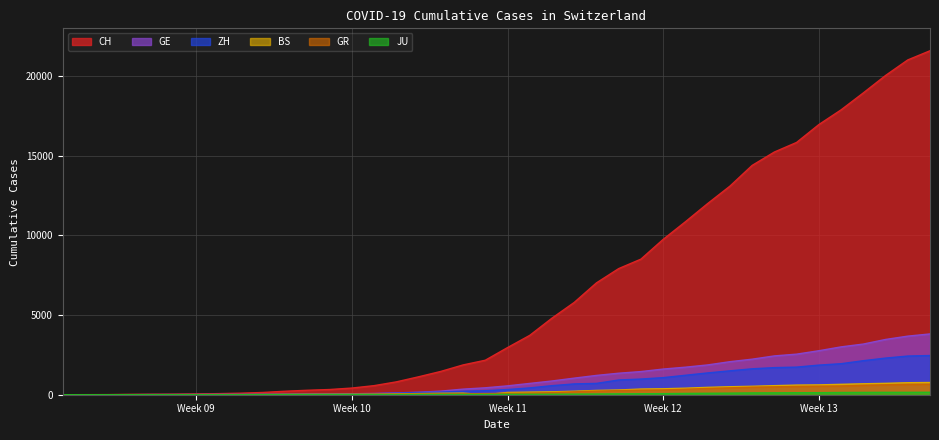

Which series has the largest total across all categories?

CH